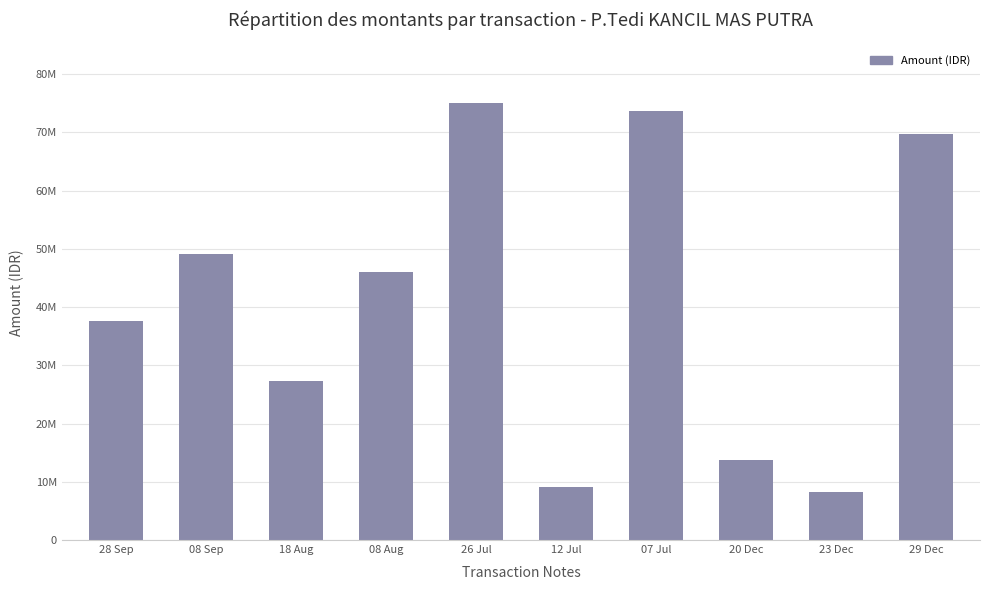

Are the bars horizontal?

No